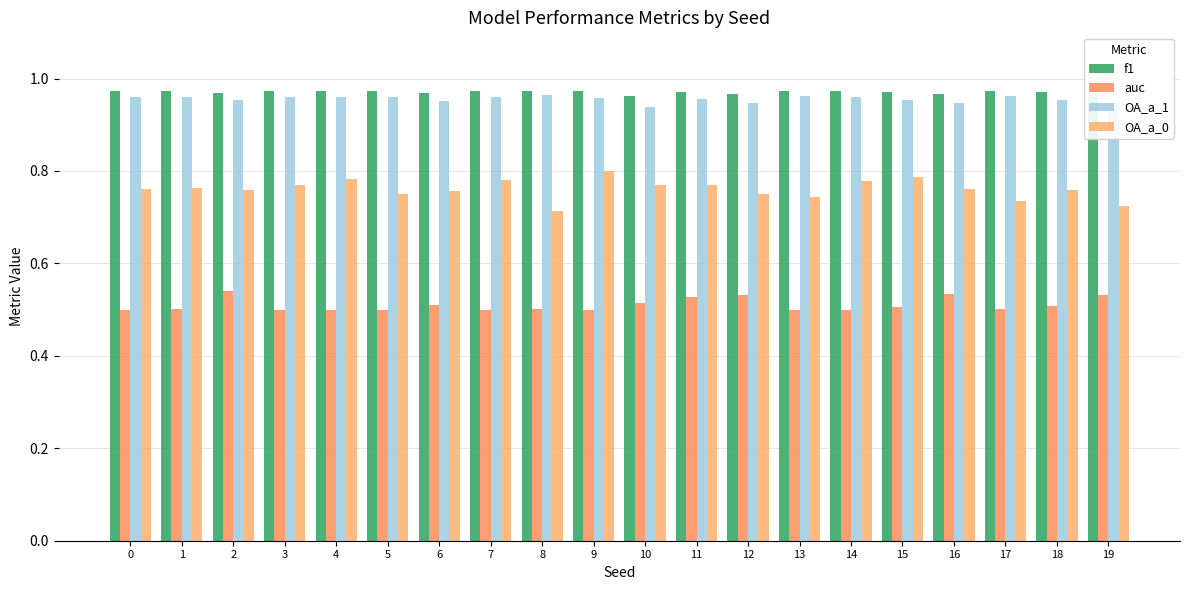

How many bars are there in each group?

4